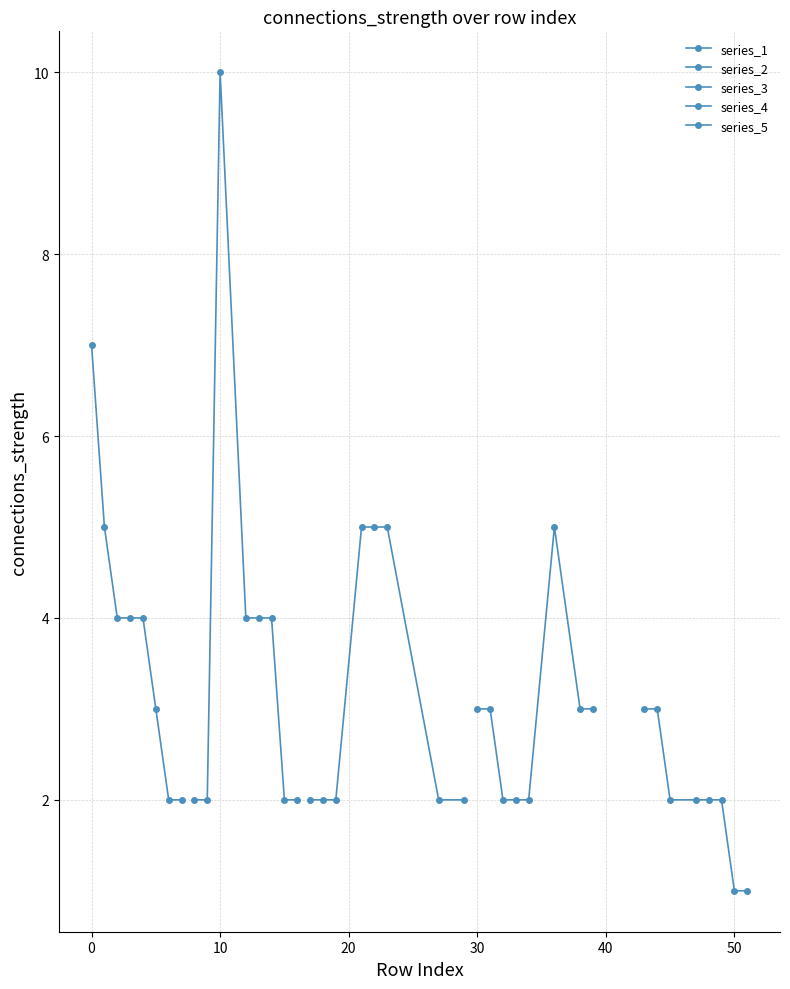

Reading right to left, list all the values displayed in this chart.

series_1: 2	2	3	4	4	4	5	7
series_2: 2	2	4	4	4	10	2	2
series_3: 2	2	5	5	5	2	2	2
series_4: 3	3	5	2	2	2	3	3
series_5: 1	1	2	2	2	2	3	3